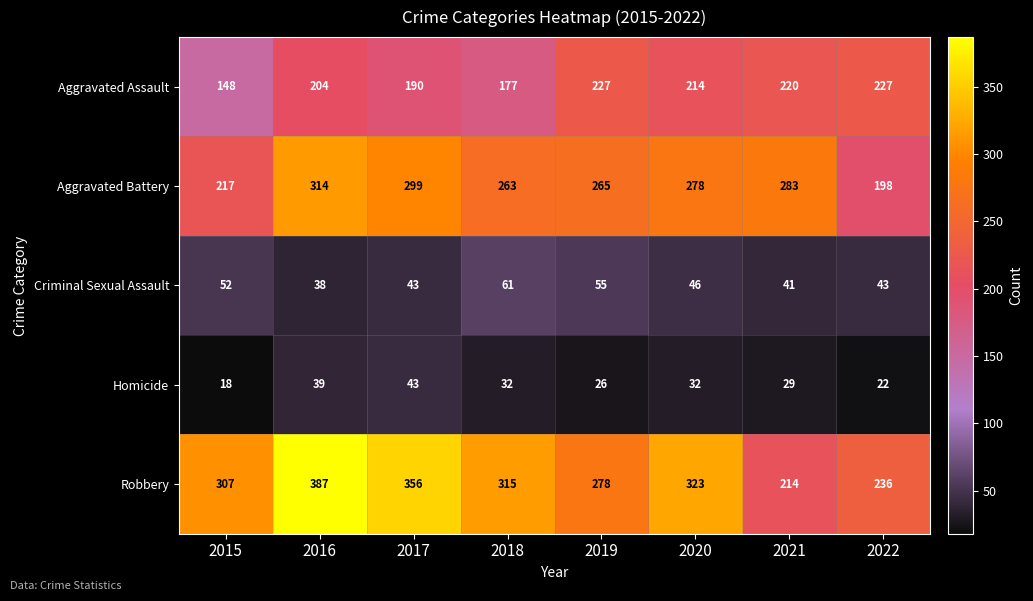

What is the sum of the Robbery values at 2017 and 2020?

679